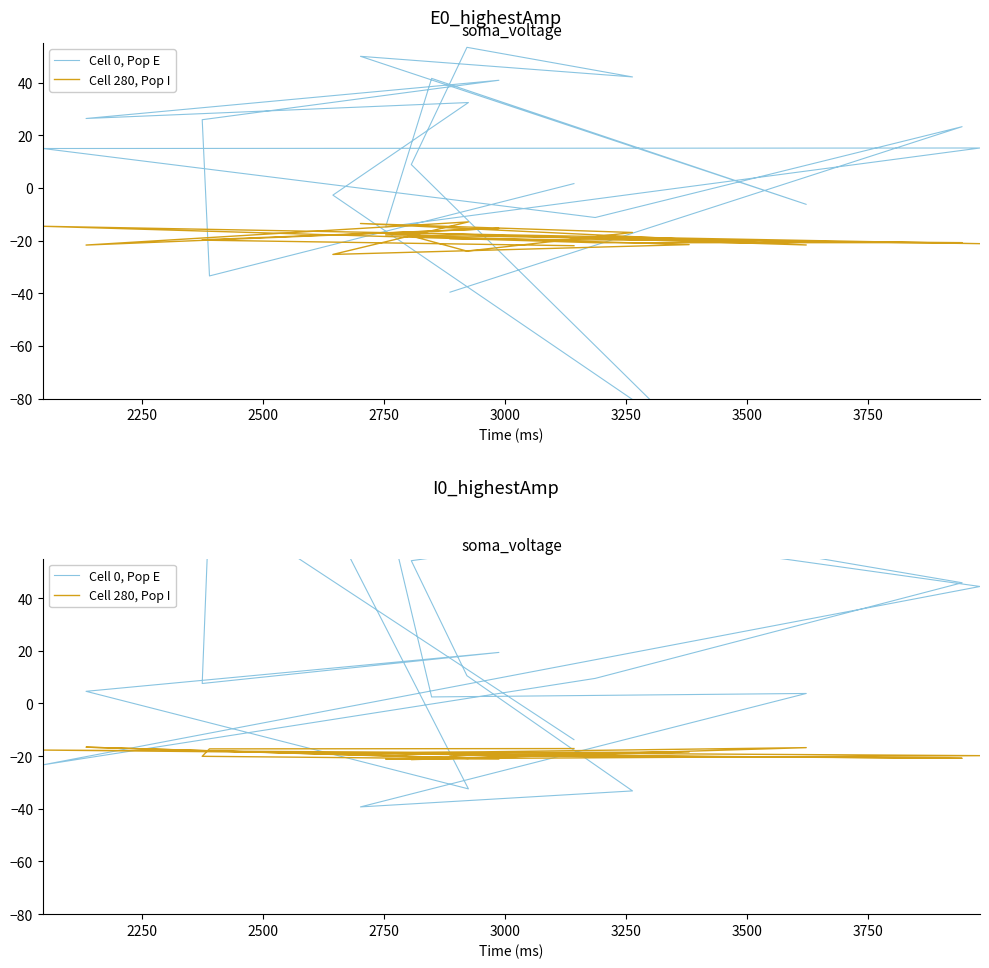

How many values in the Cell 280, Pop I series exceed -19?

8